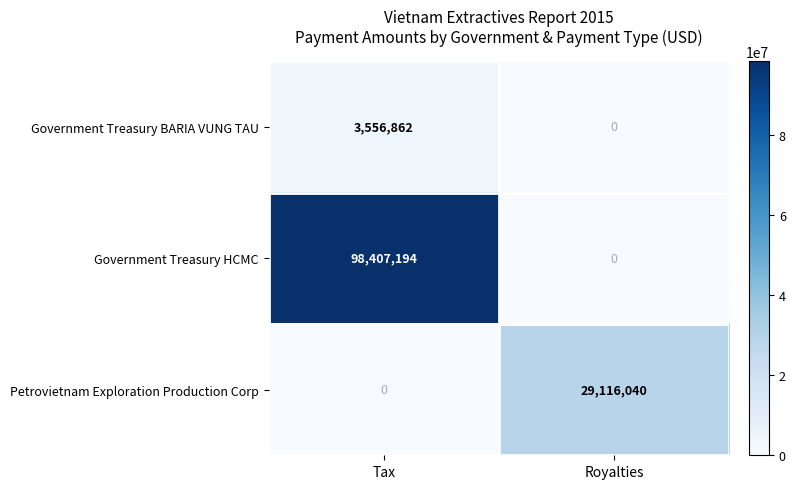

Rank the series by their maximum value, from highest to lowest.

Government Treasury HCMC, Petrovietnam Exploration Production Corp, Government Treasury BARIA VUNG TAU